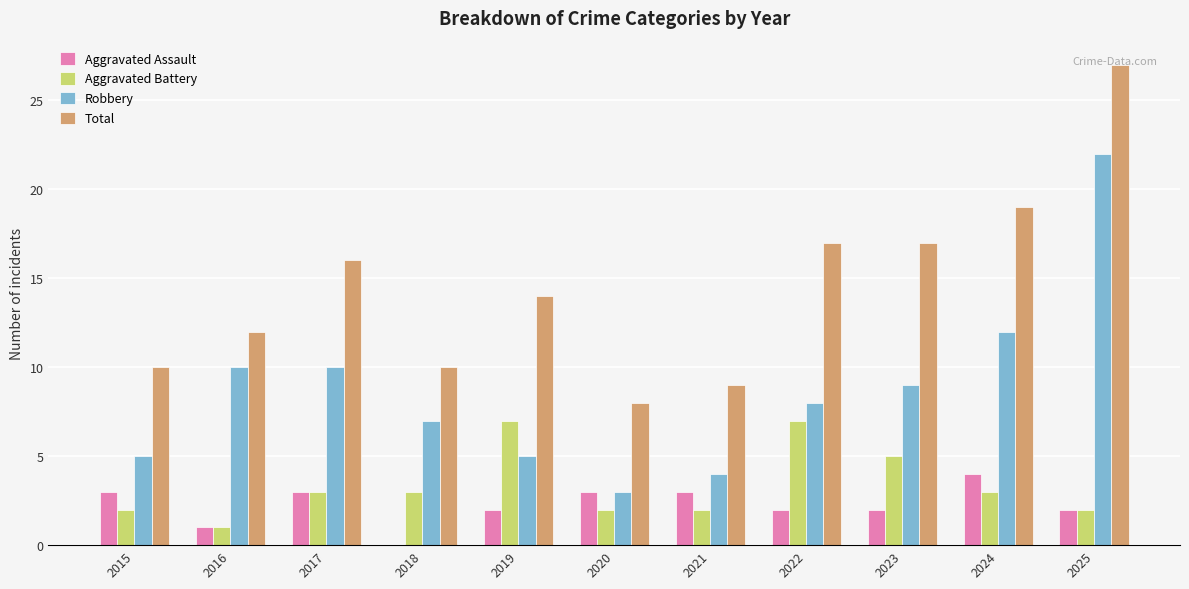

The value of Robbery at 2022 is 5. True or false?

False